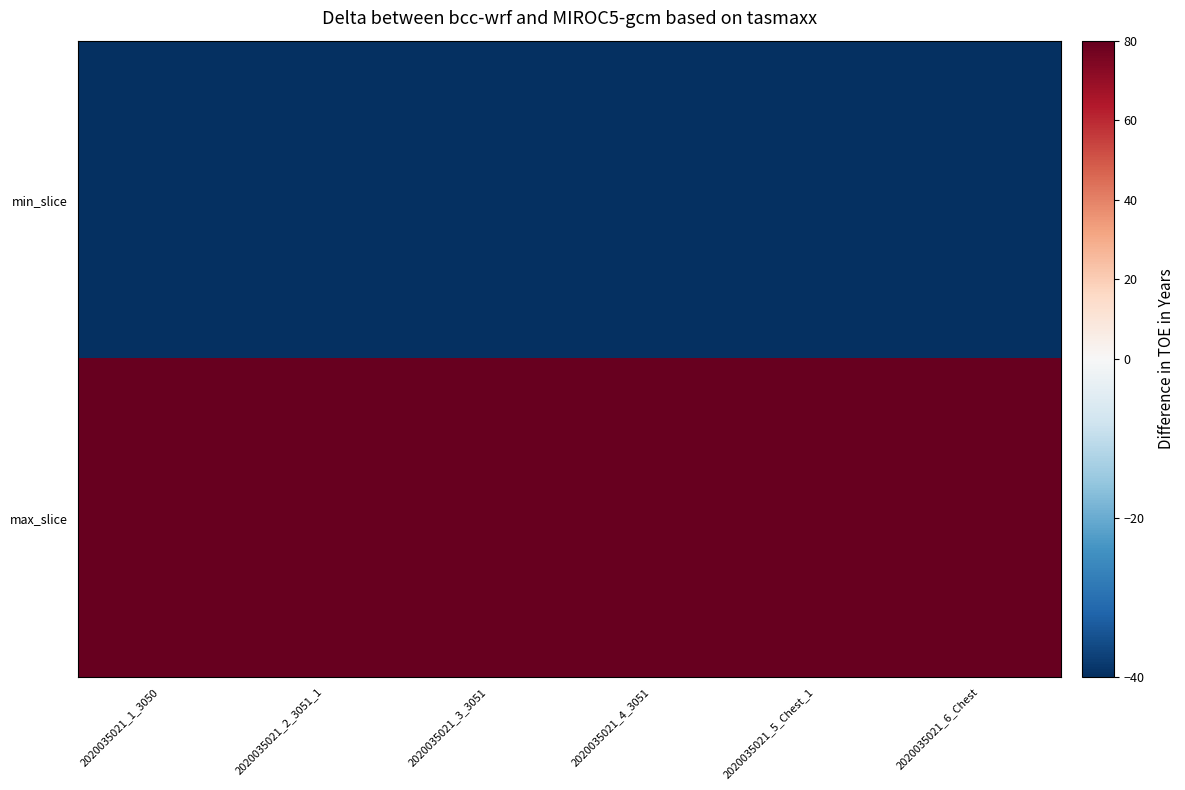

How many series are shown in this chart?

2